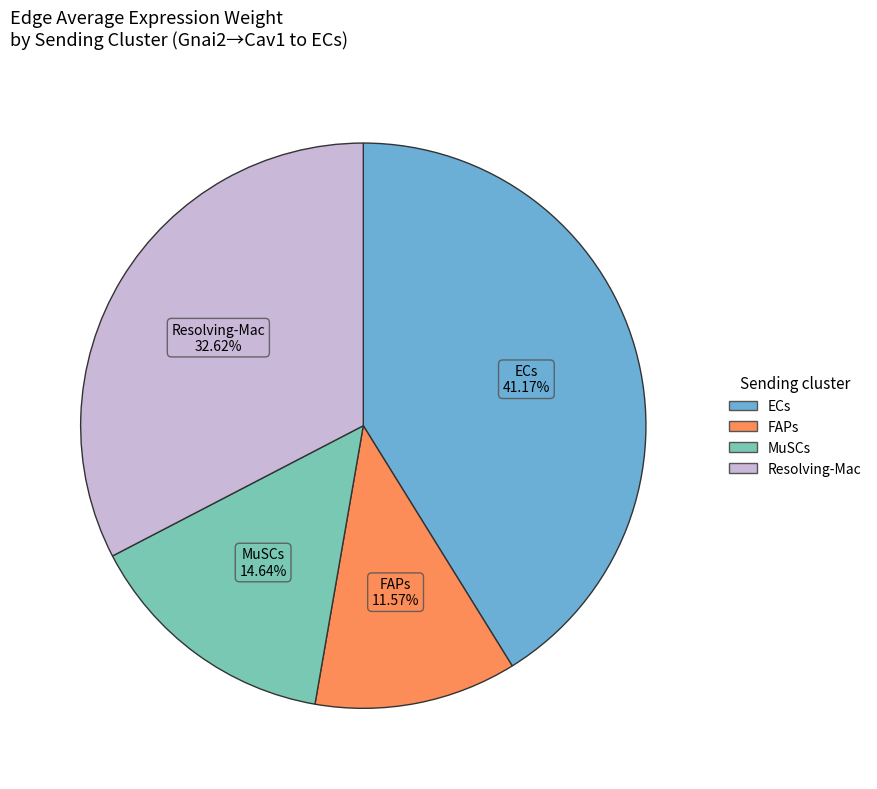

The FAPs slice represents 21% of the pie. True or false?

False